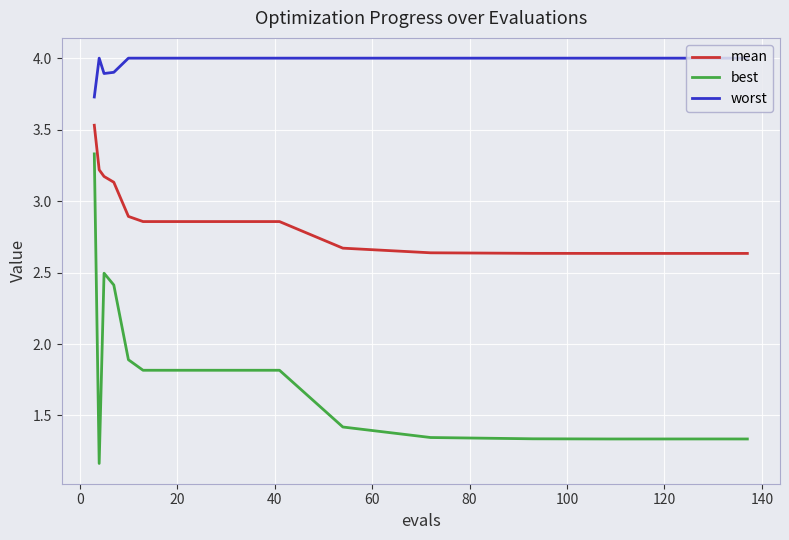

Does the chart display data point markers on the line(s)?

No